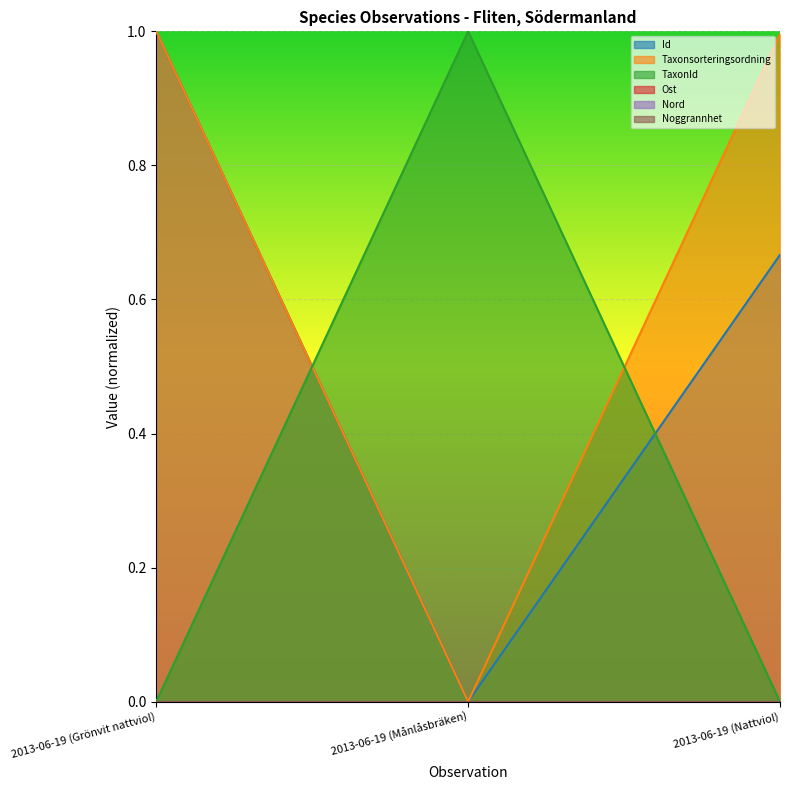

What is the sum of all Taxonsorteringsordning values?

2.0